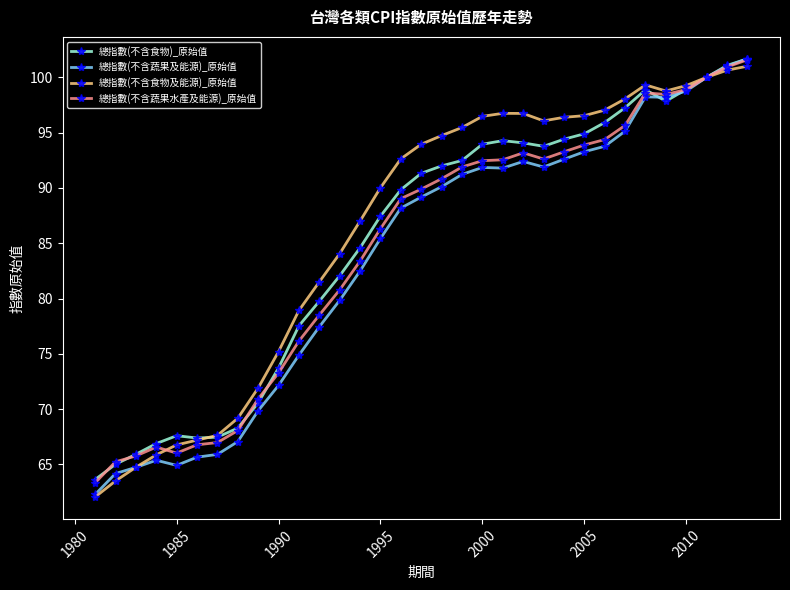

How many categories are shown in the chart?

33